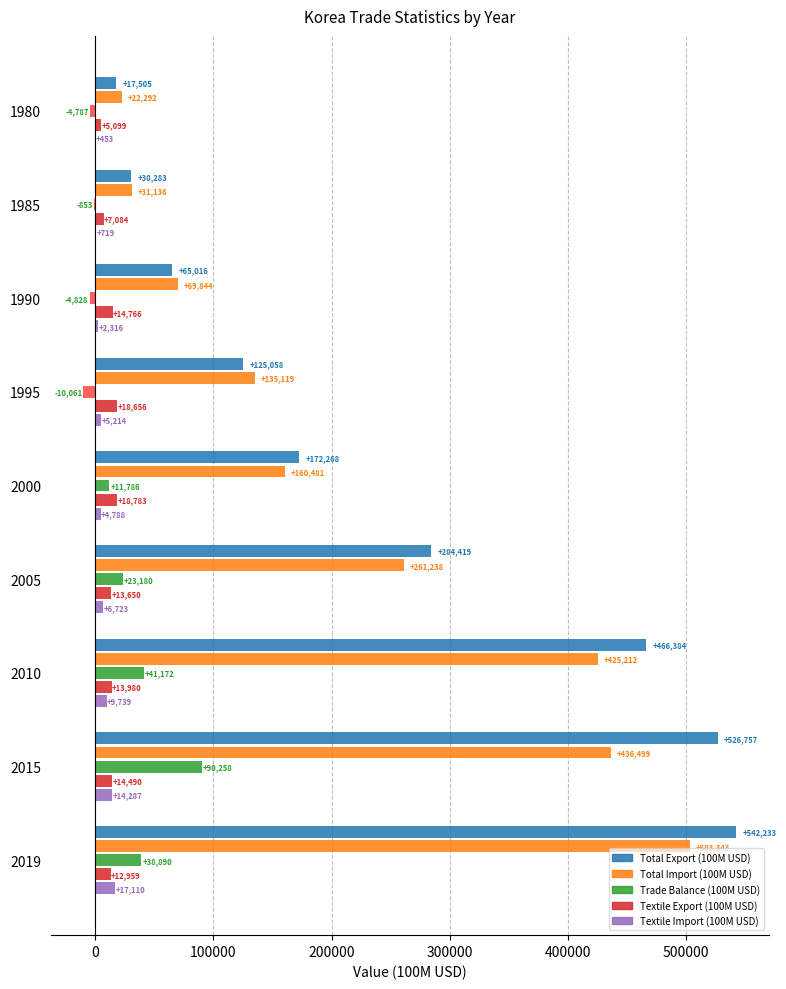

True or false: Total Export (100M USD) has a value of 100604 at 2010.

False